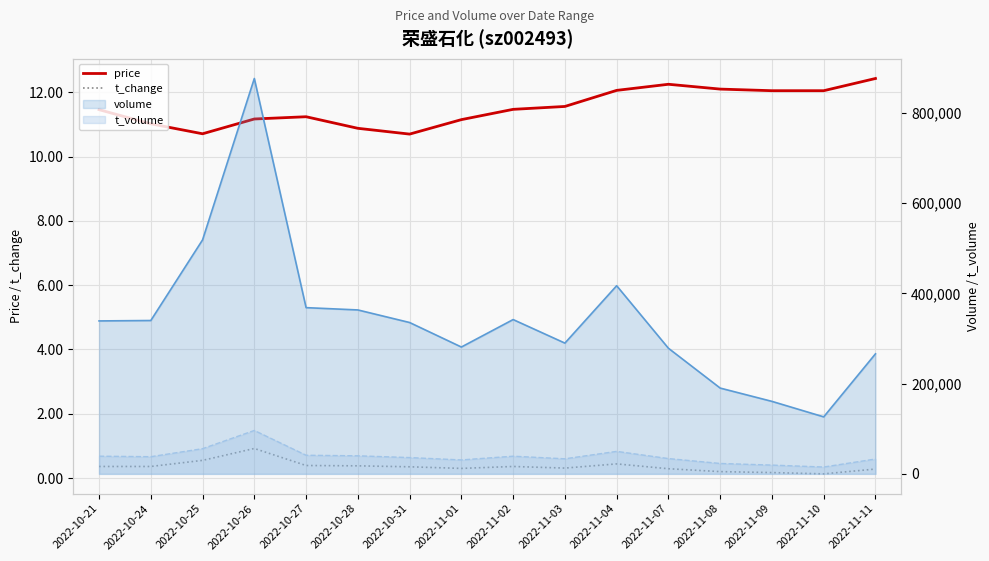

Where is the first local minimum for price?

2022-10-25